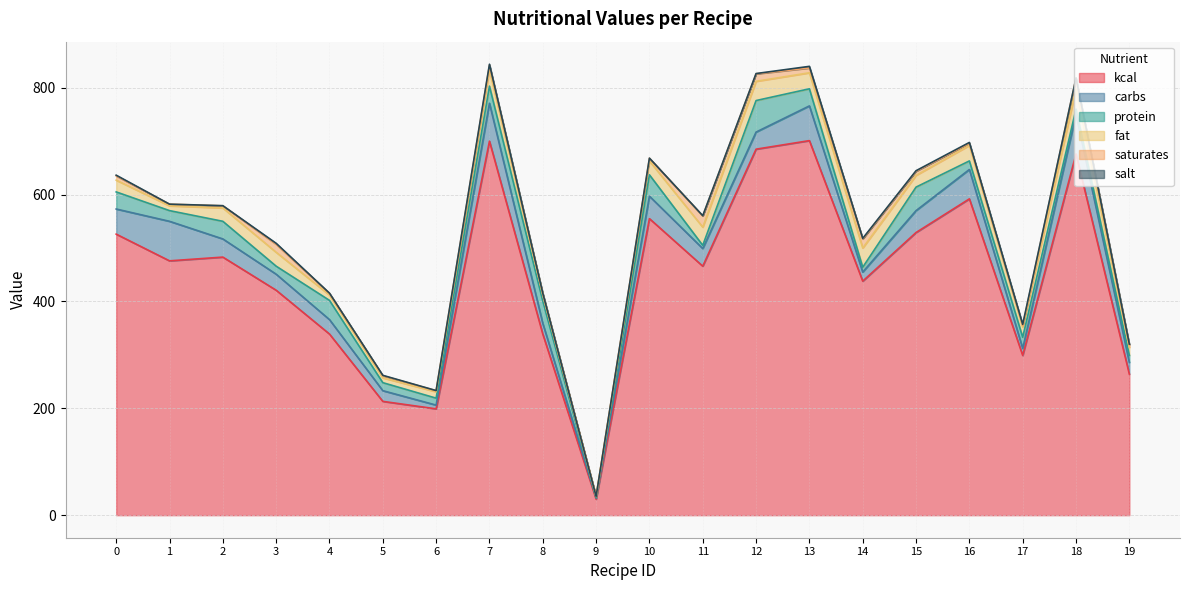

Where does the fat series first go above 25?

3